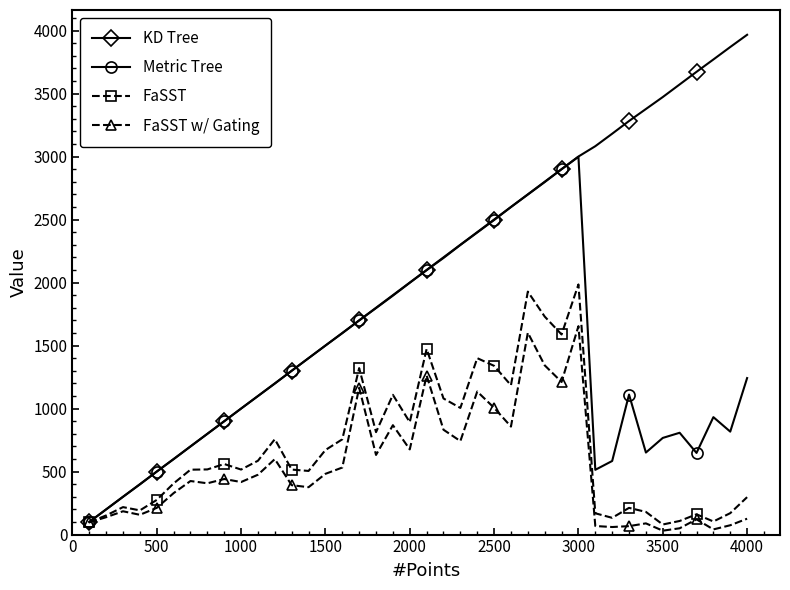

List the series in order of their peak value, lowest first.

FaSST w/ Gating, FaSST, Metric Tree, KD Tree